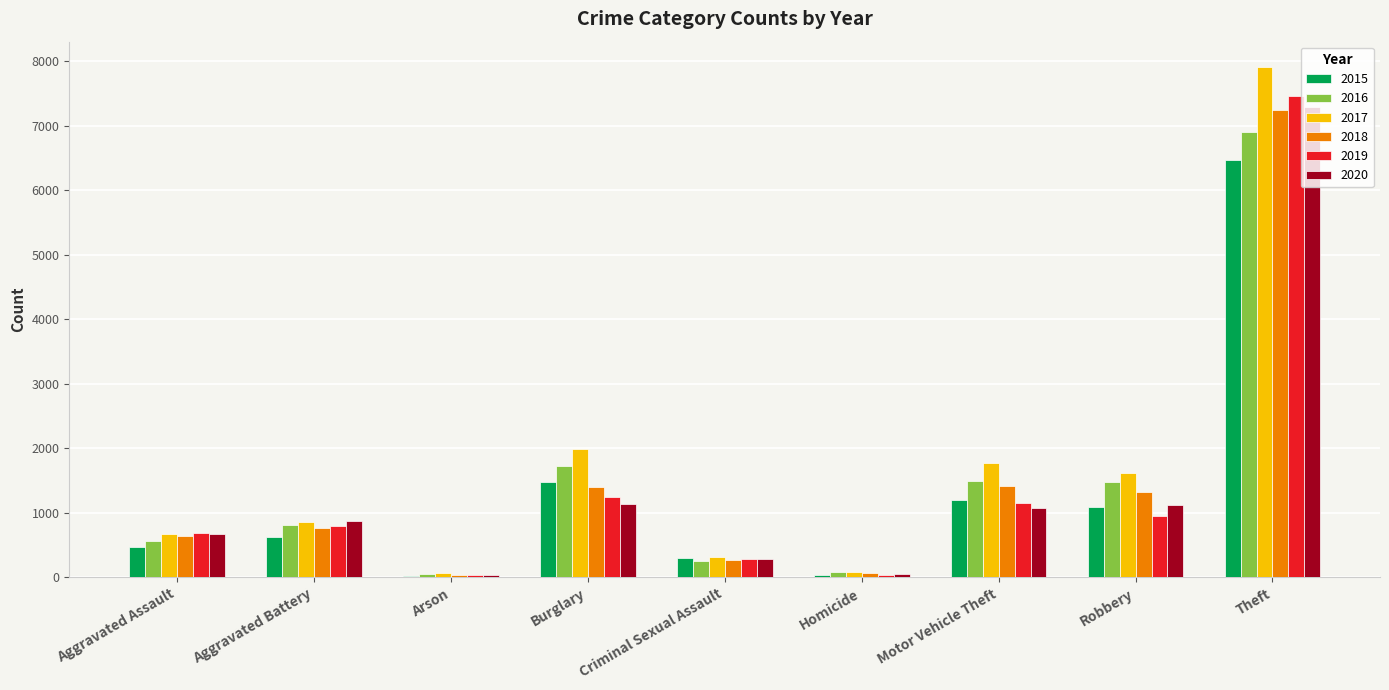

What is the total value across all series at Criminal Sexual Assault?

1741